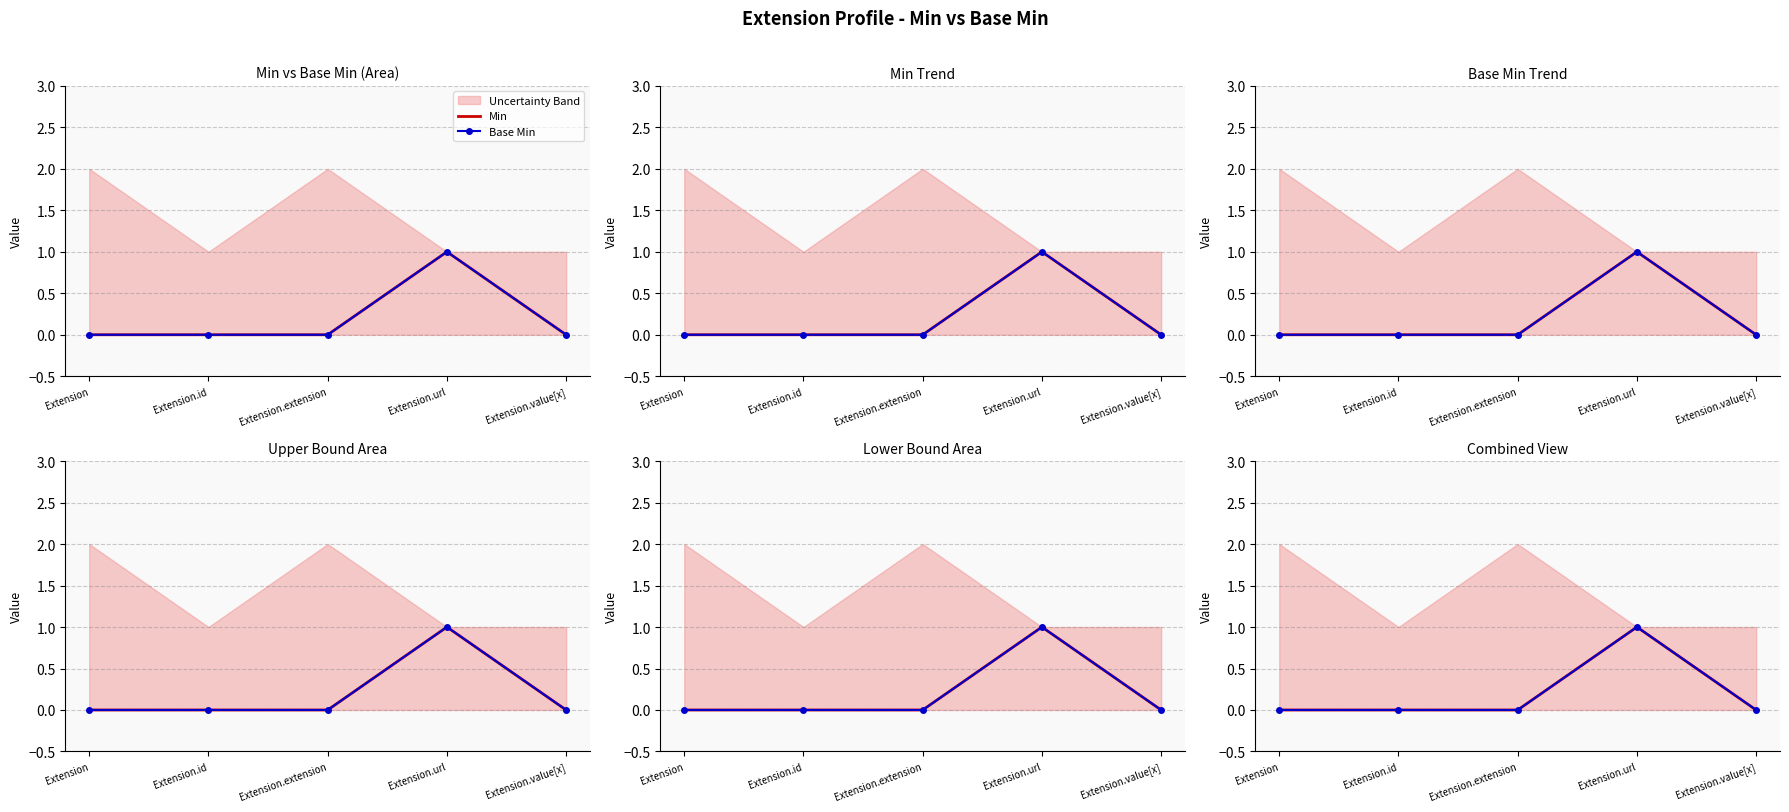

What value does the Base Min series have at Extension.url?

1